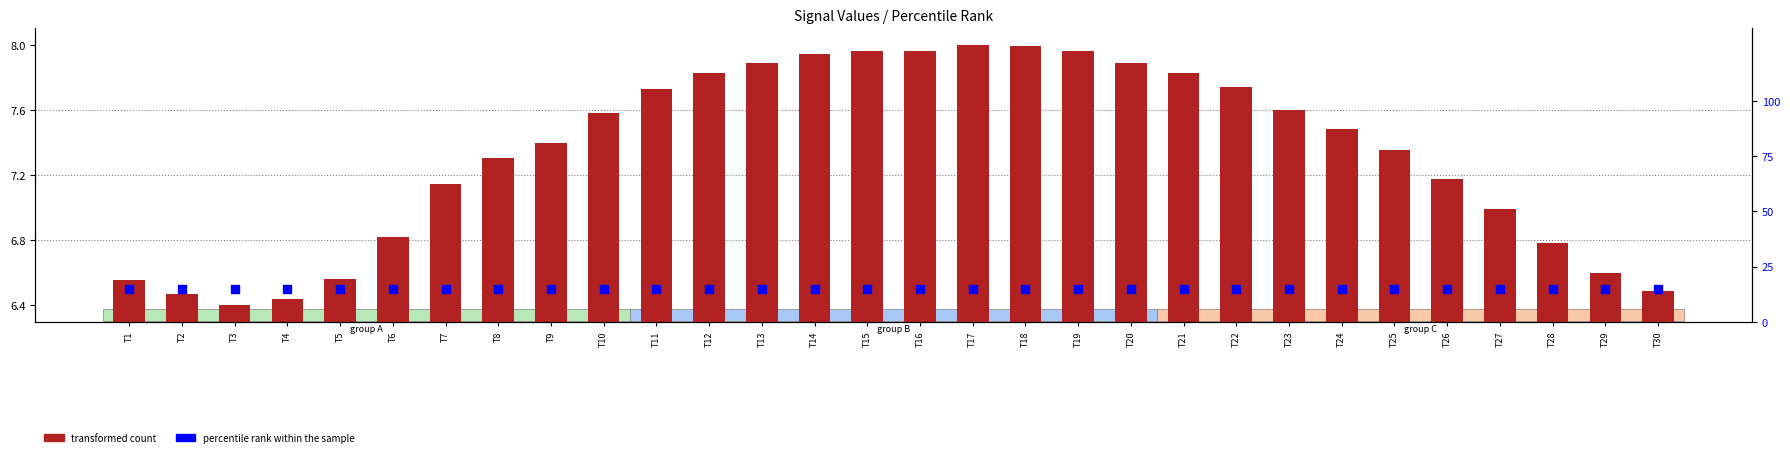

Which series has the largest total across all categories?

percentile rank within the sample